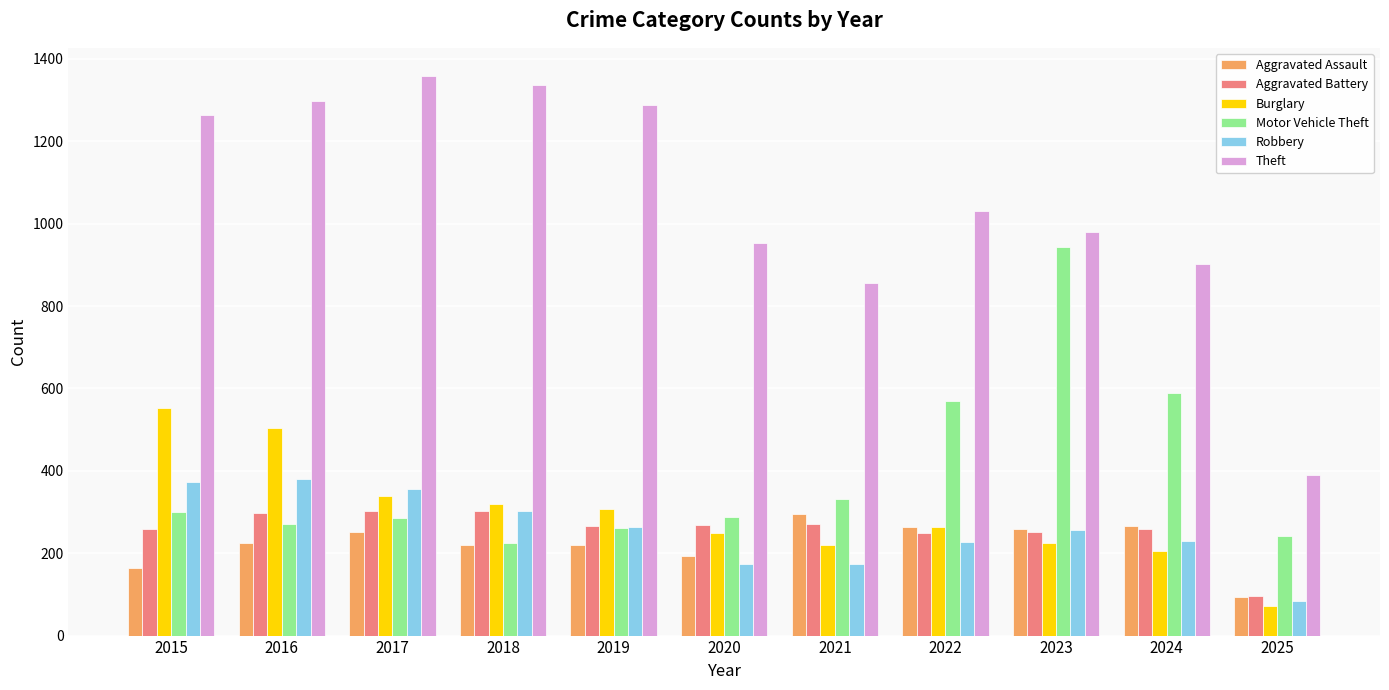

At how many categories does at least one series exceed 615?

10